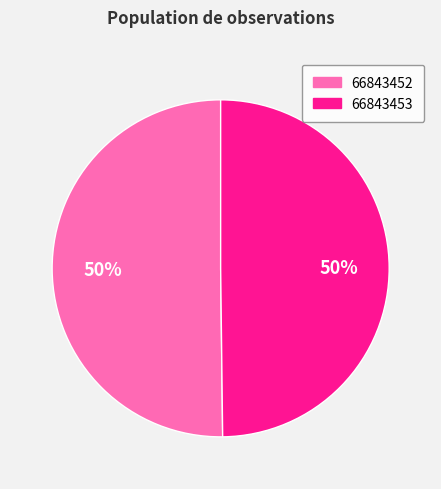

The 66843452 slice represents 36% of the pie. True or false?

False